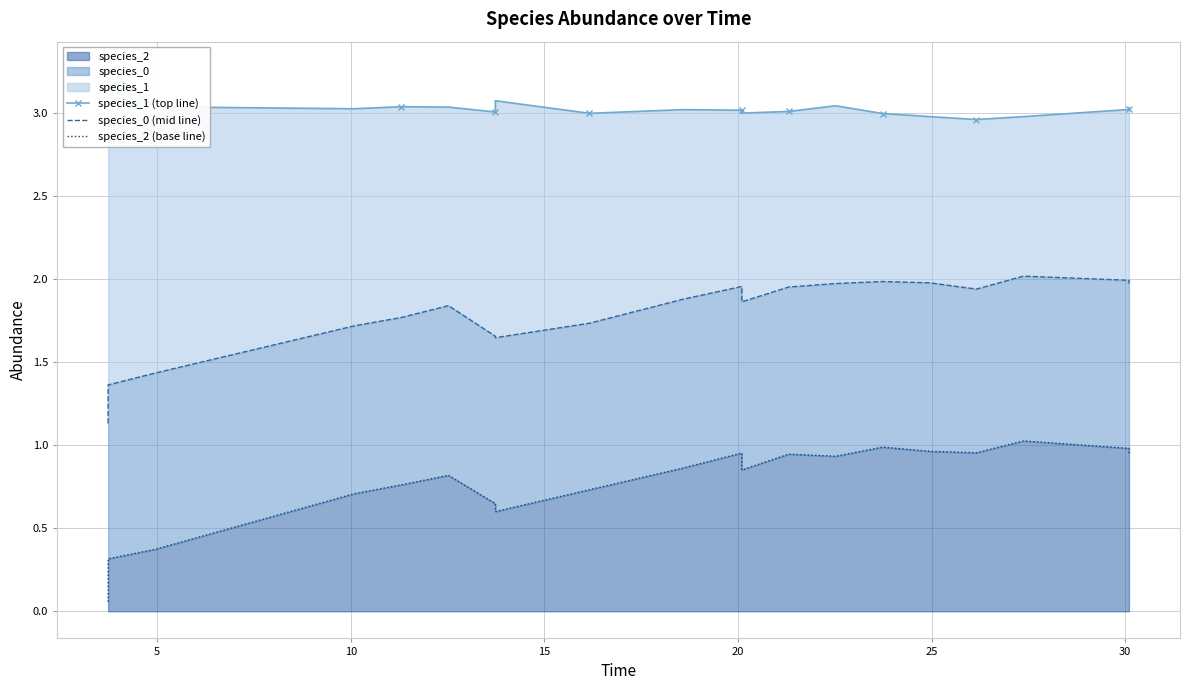

How many lines are shown in the chart?

3